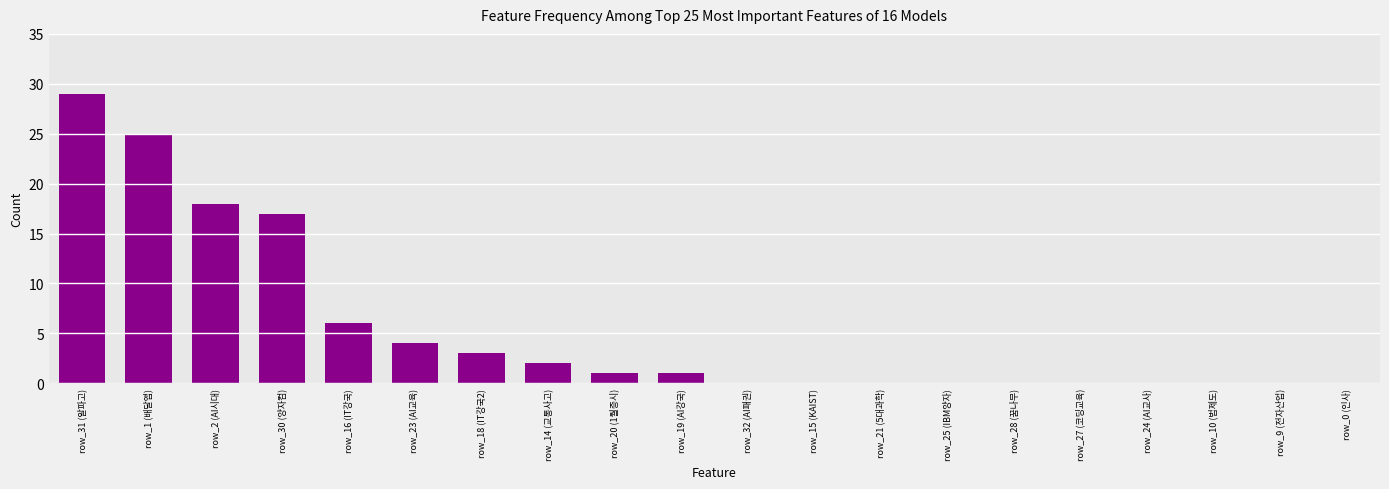

What is the difference between the values at row_20 (1월증시) and row_31 (알파고)?

28